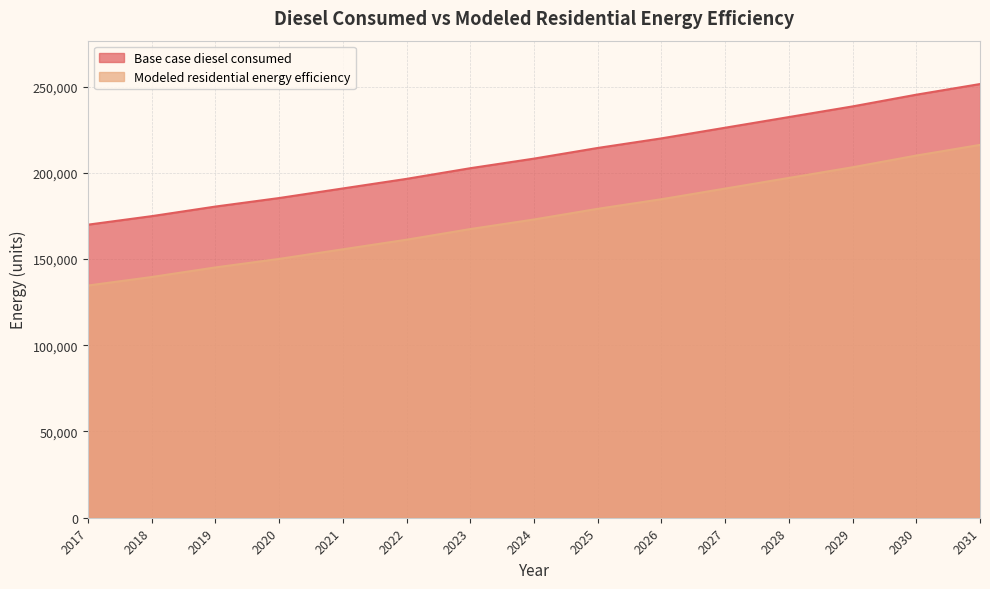

Rank the categories by Base case diesel consumed value from lowest to highest.

2017, 2018, 2019, 2020, 2021, 2022, 2023, 2024, 2025, 2026, 2027, 2028, 2029, 2030, 2031